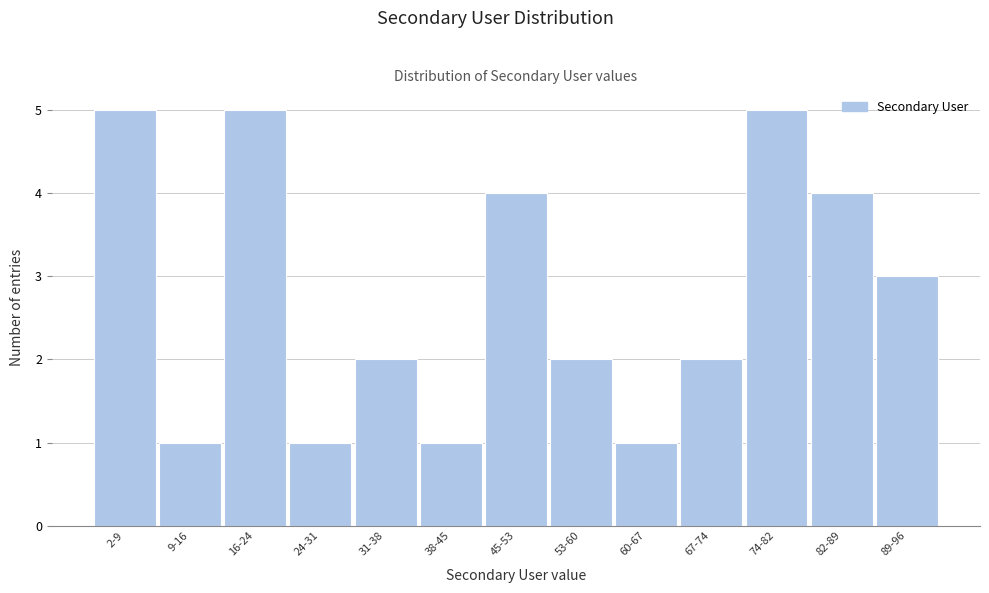

Reading left to right, list all the values displayed in this chart.

2-9=5	9-16=1	16-24=5	24-31=1	31-38=2	38-45=1	45-53=4	53-60=2	60-67=1	67-74=2	74-82=5	82-89=4	89-96=3